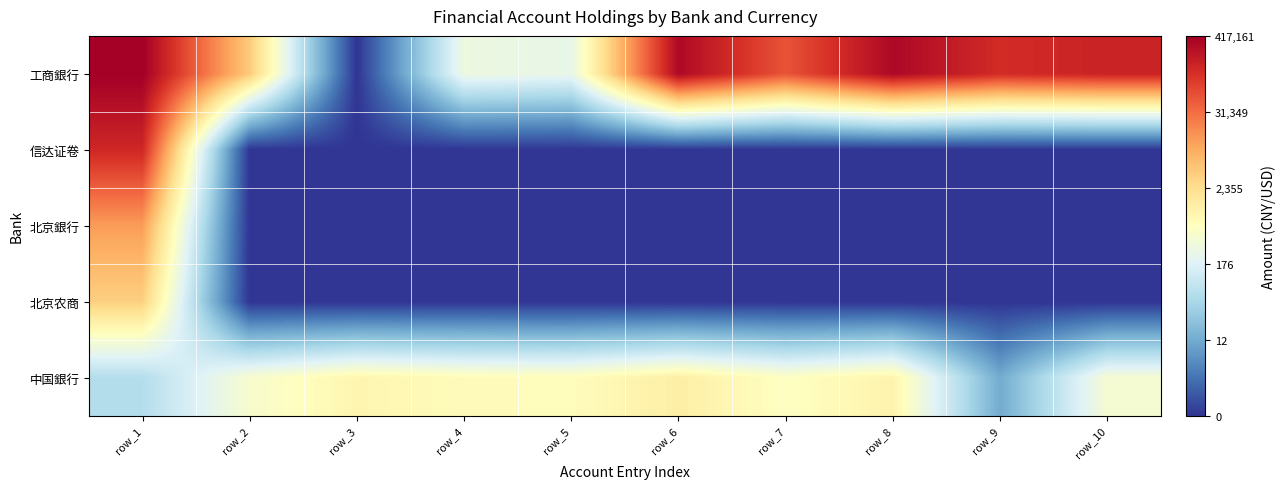

What is the greatest value displayed?

12.9